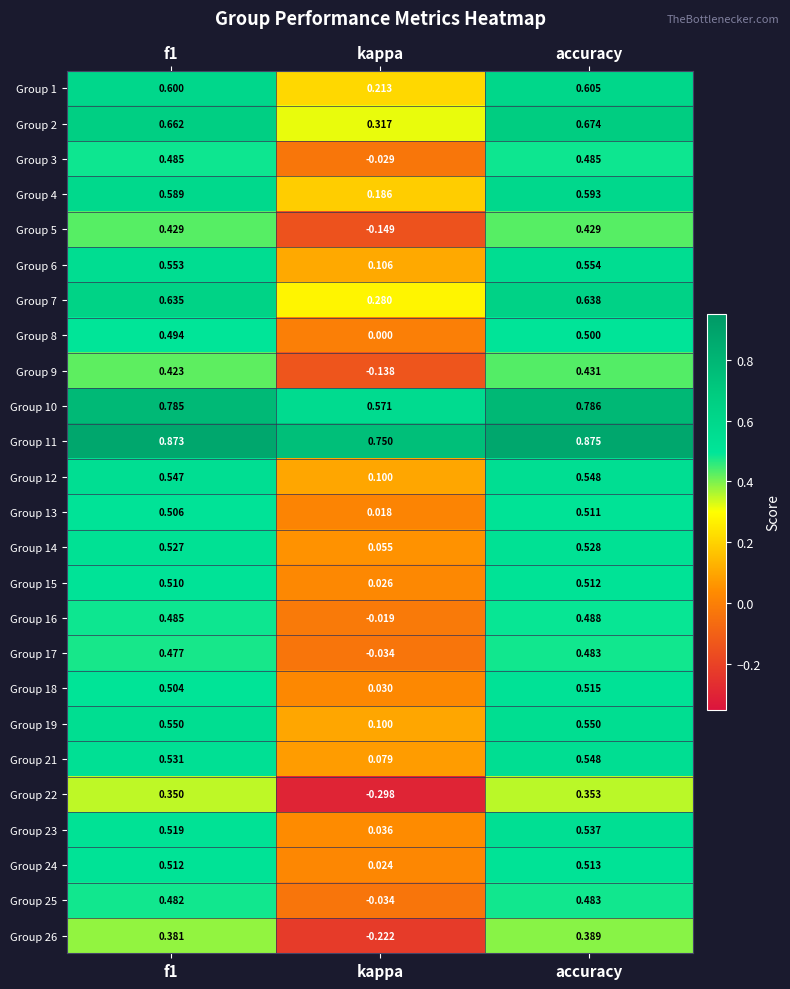

At which label is Group 8 closest to 0?

kappa